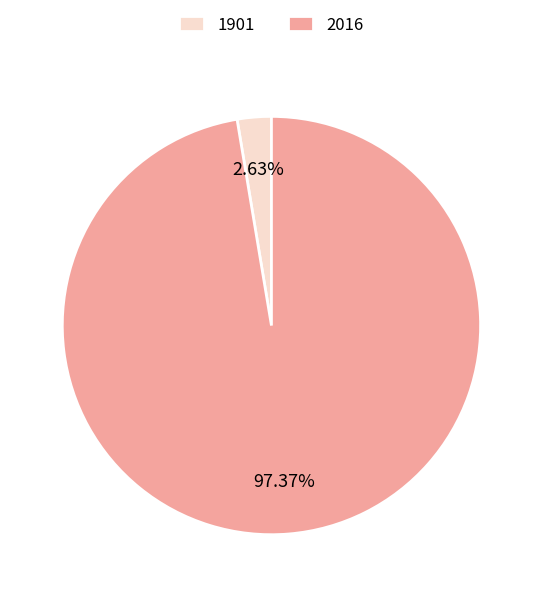

True or false: 2016 accounts for 97% of the total.

True